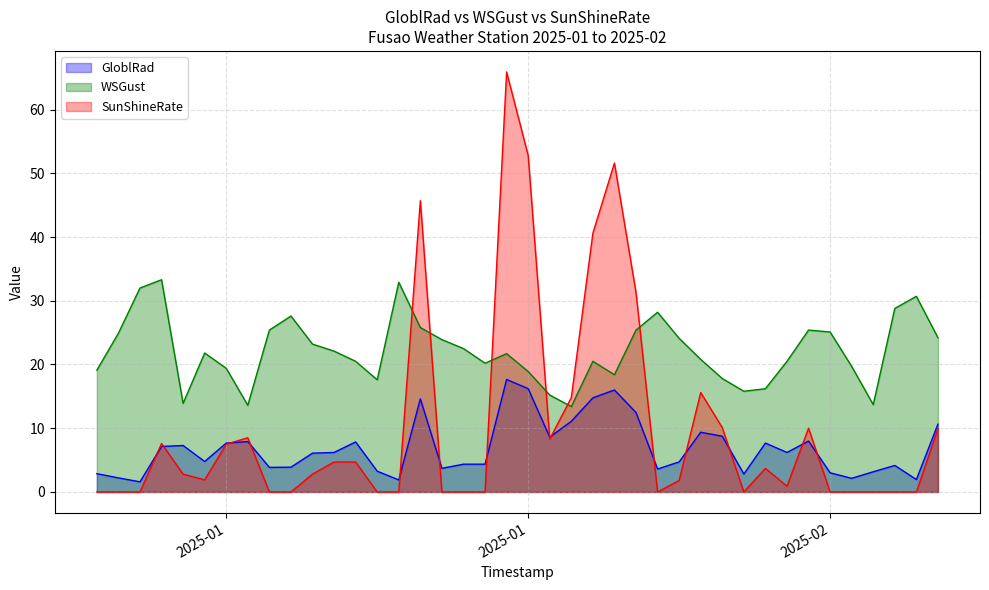

At which label is GloblRad closest to 9?

2025-01-30